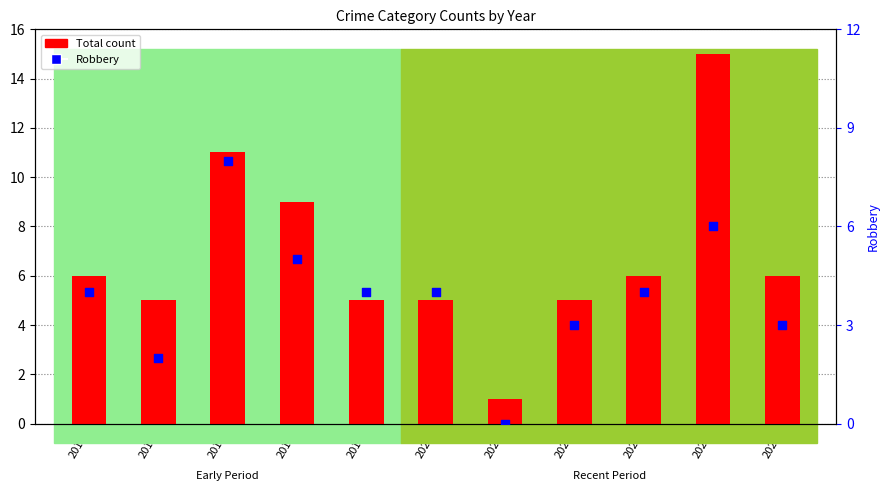

At how many categories does at least one series exceed 7?

3